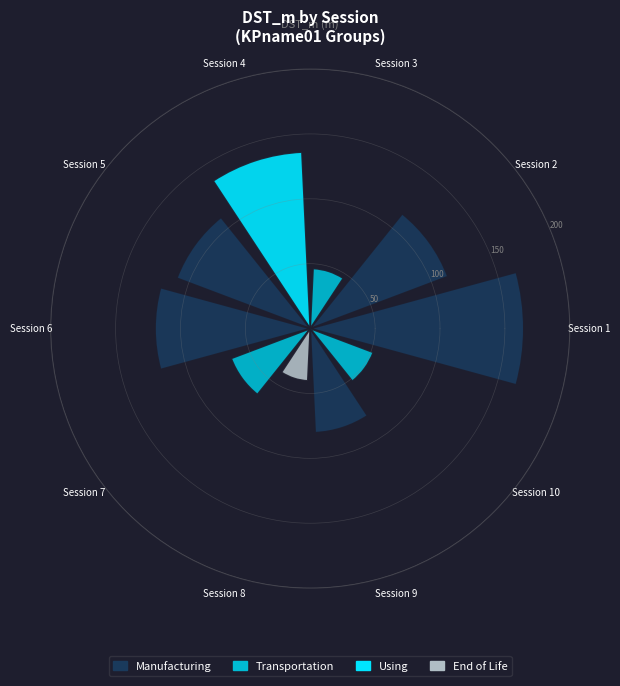

Is there a majority slice in this chart?

No